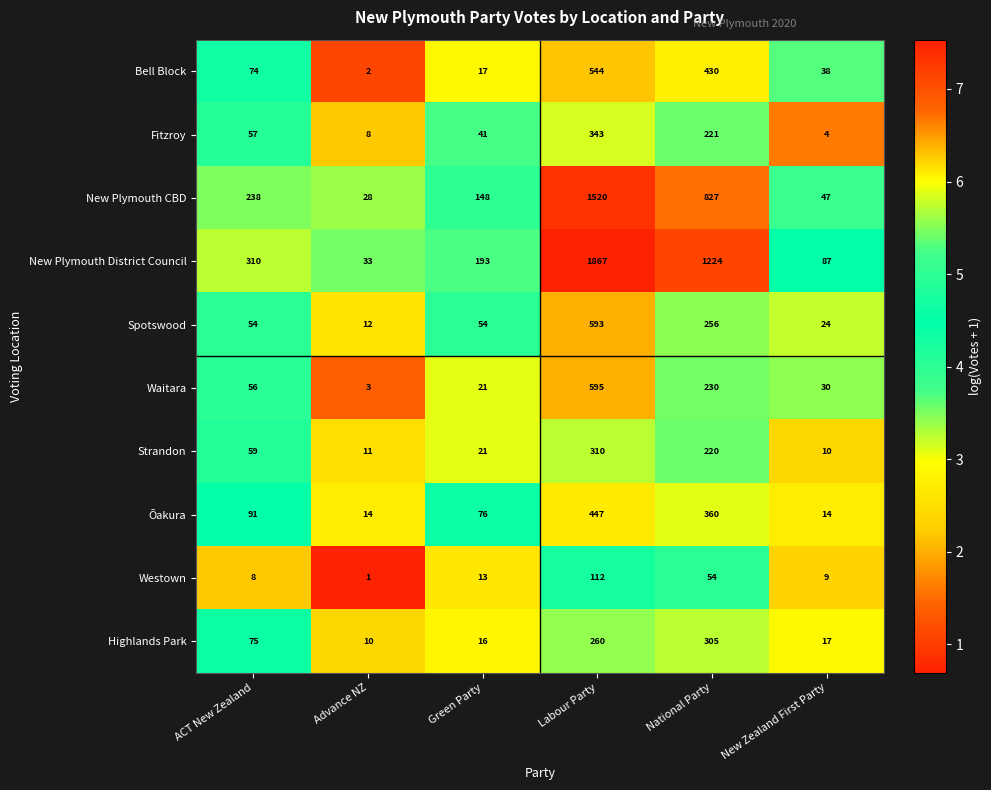

How many data points does each series have?

6